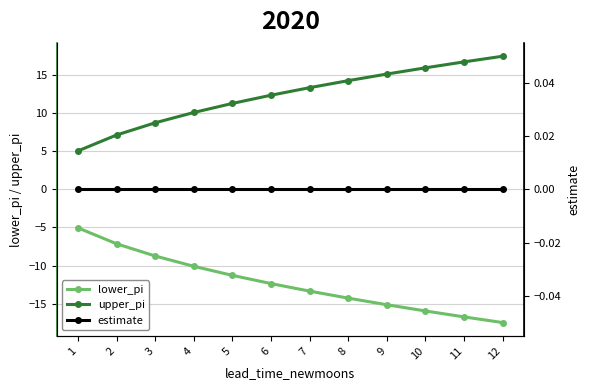

True or false: estimate and lower_pi intersect in this chart.

False